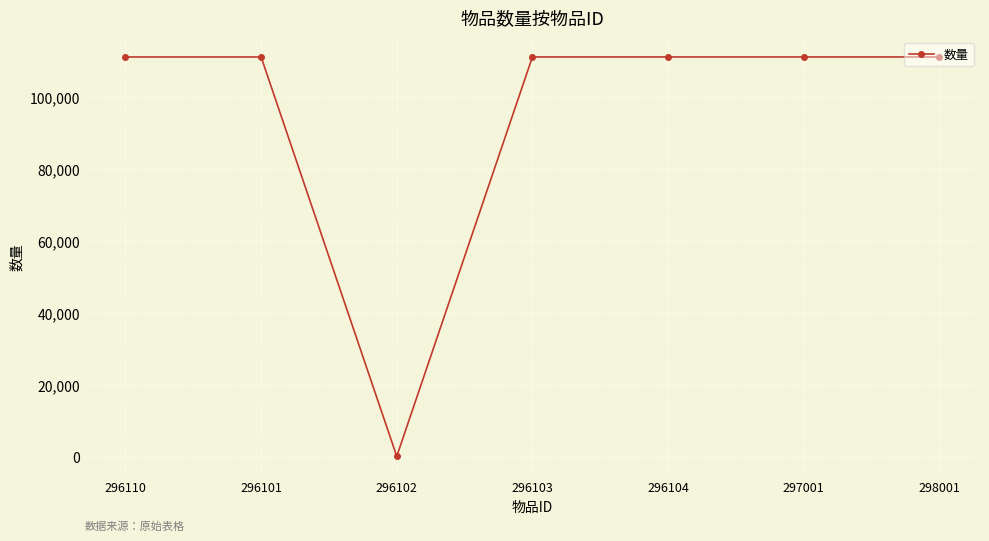

What is the sum of all values?

666806